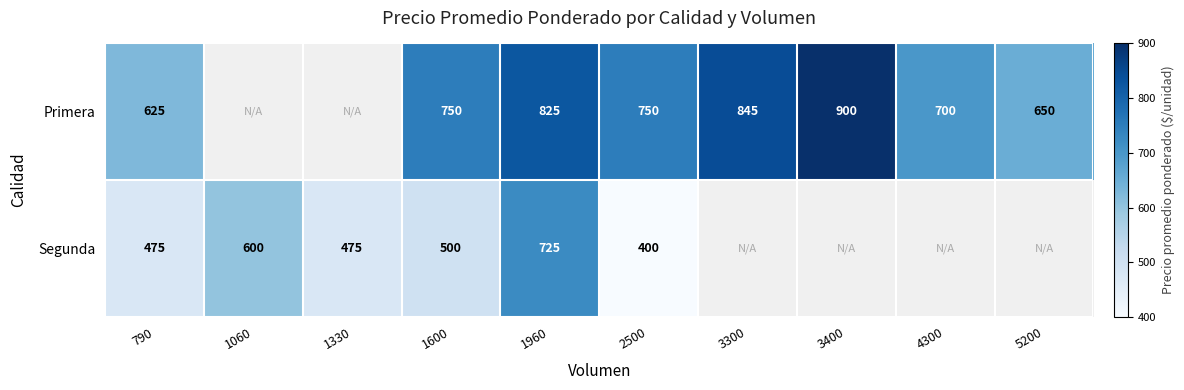

True or false: Segunda has a value of 1125.6 at 1960.

False